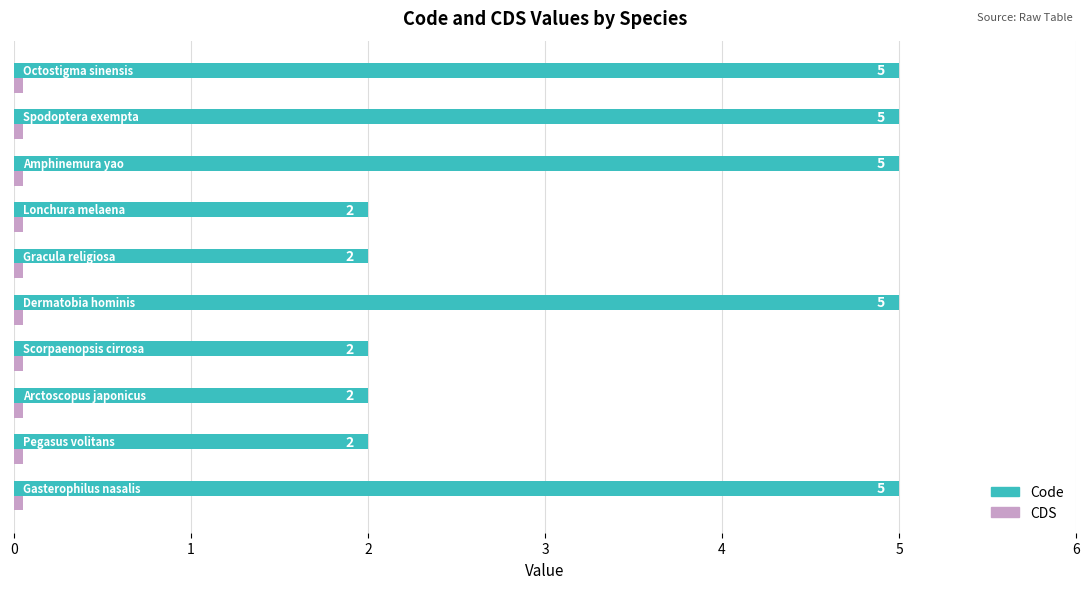

Which series has the largest total across all categories?

Code